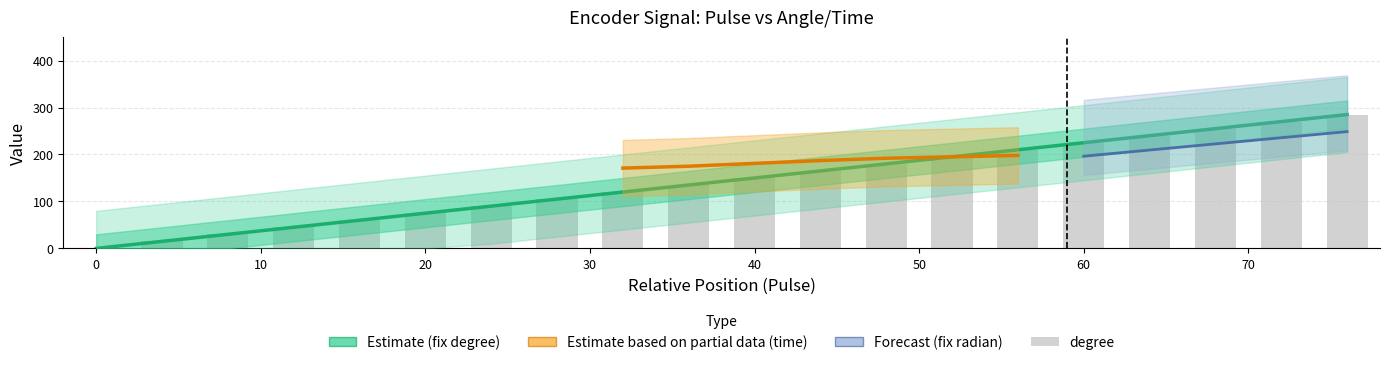

At which label does degree first exceed 150?

44